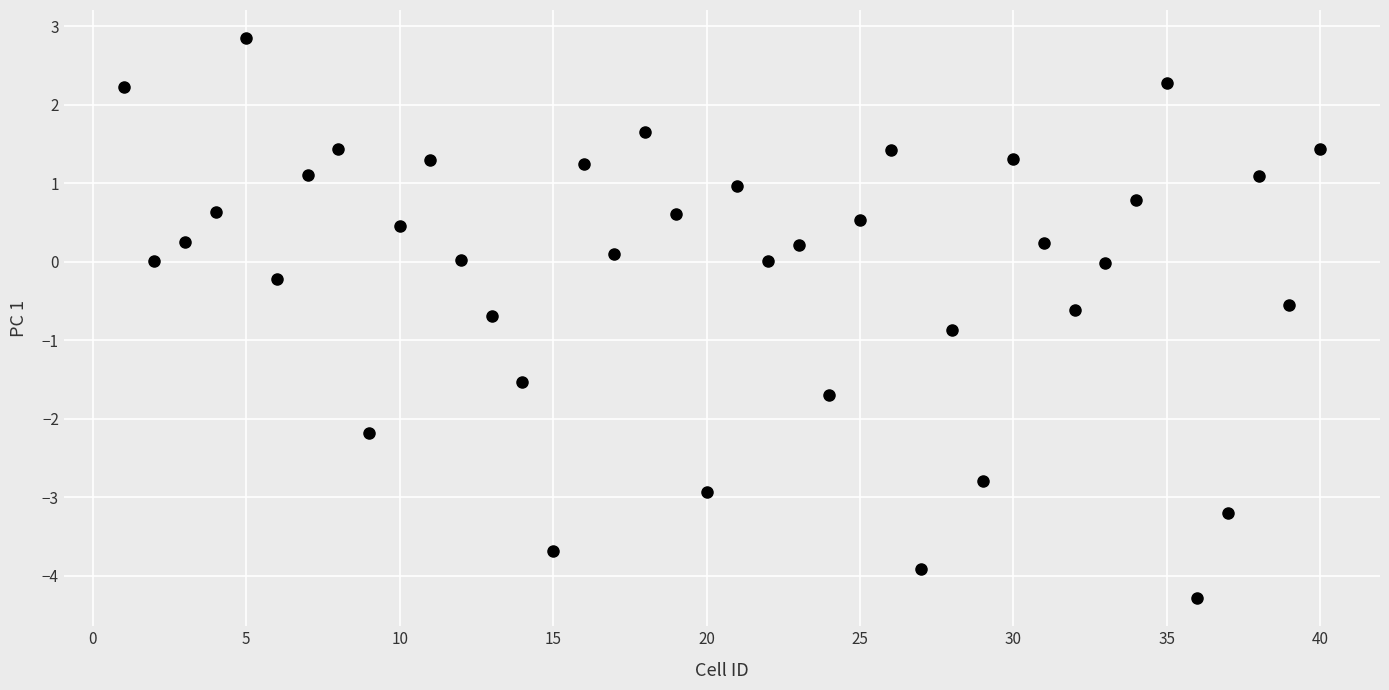

What is the range of Y values (max minus min)?

7.1